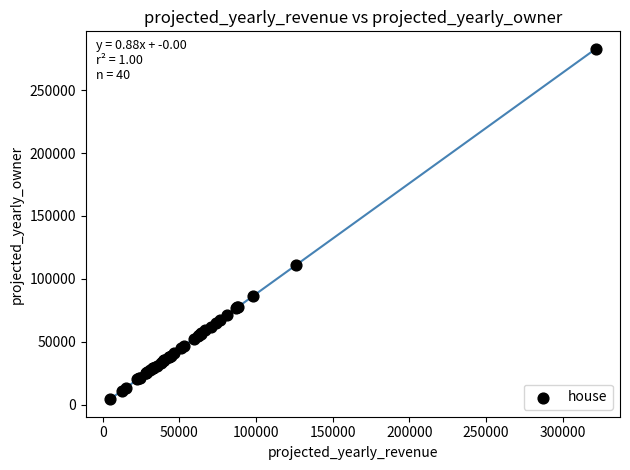

What Y value in the scatter plot is closest to 143544?

110739.2